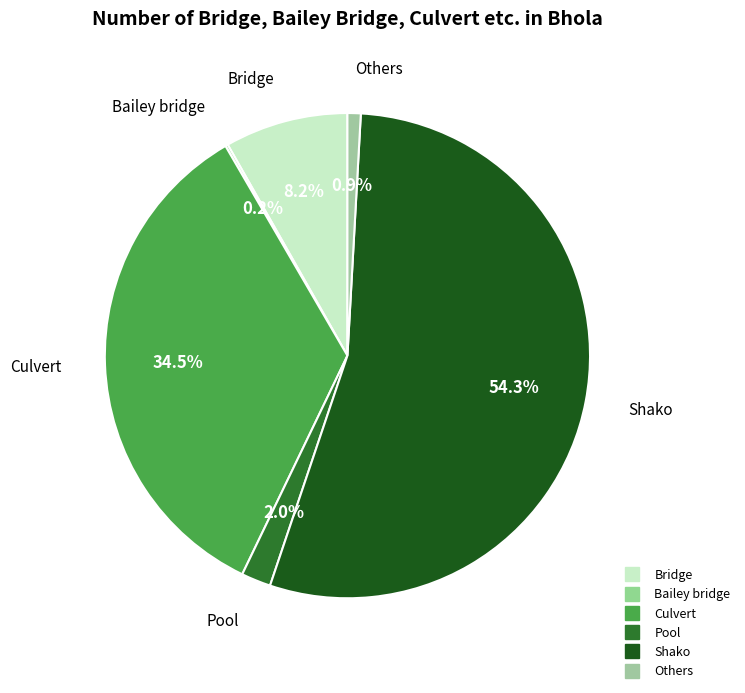

Do Shako and Others together represent more than half of the pie?

Yes